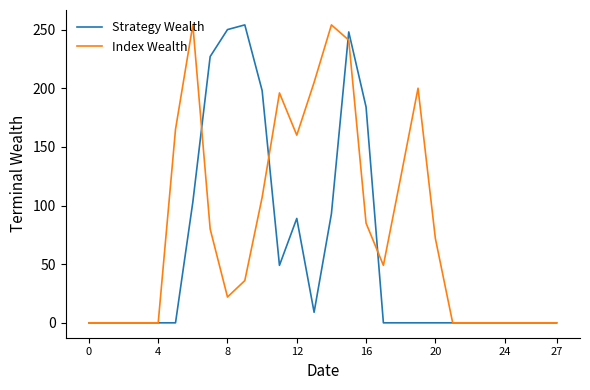

Count the number of categories in the chart.

28